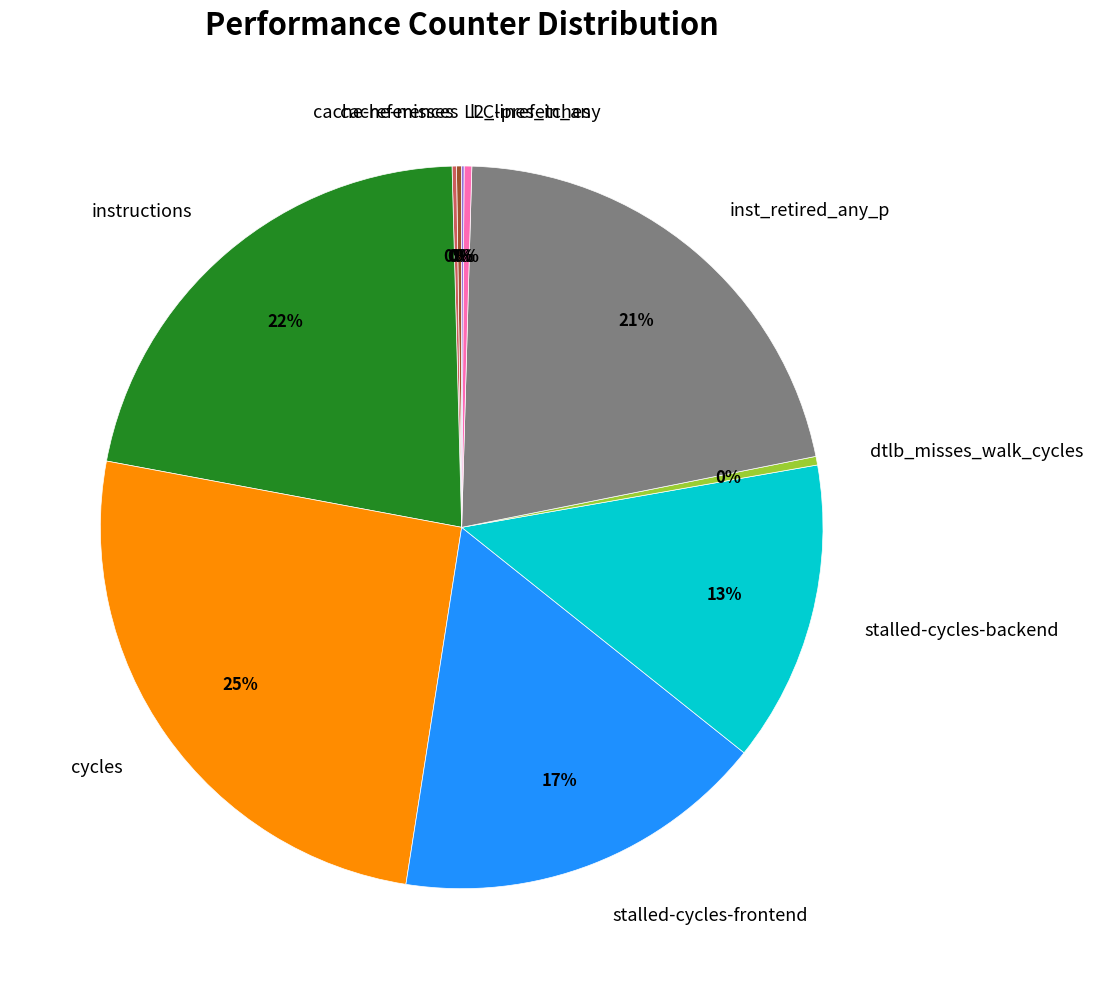

Is it true that instructions is 22% of the pie?

True